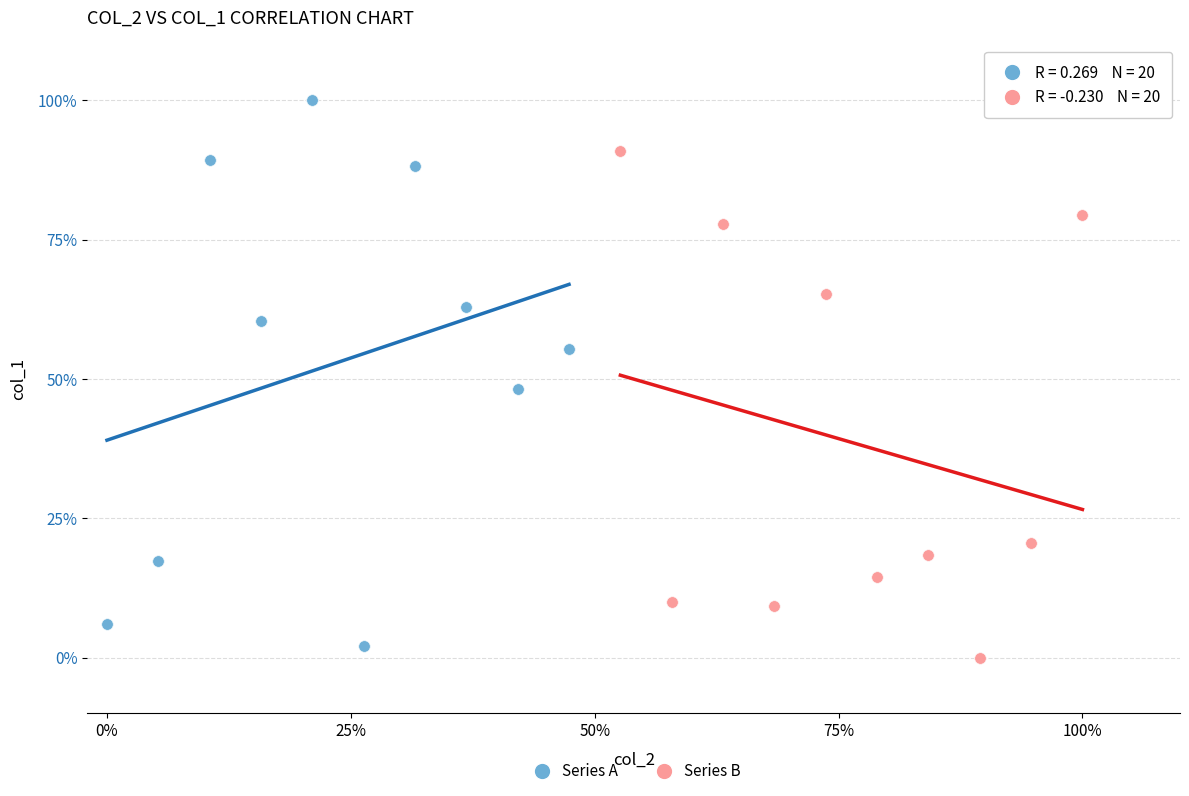

What are all the series names shown in the legend?

Series A, Series B